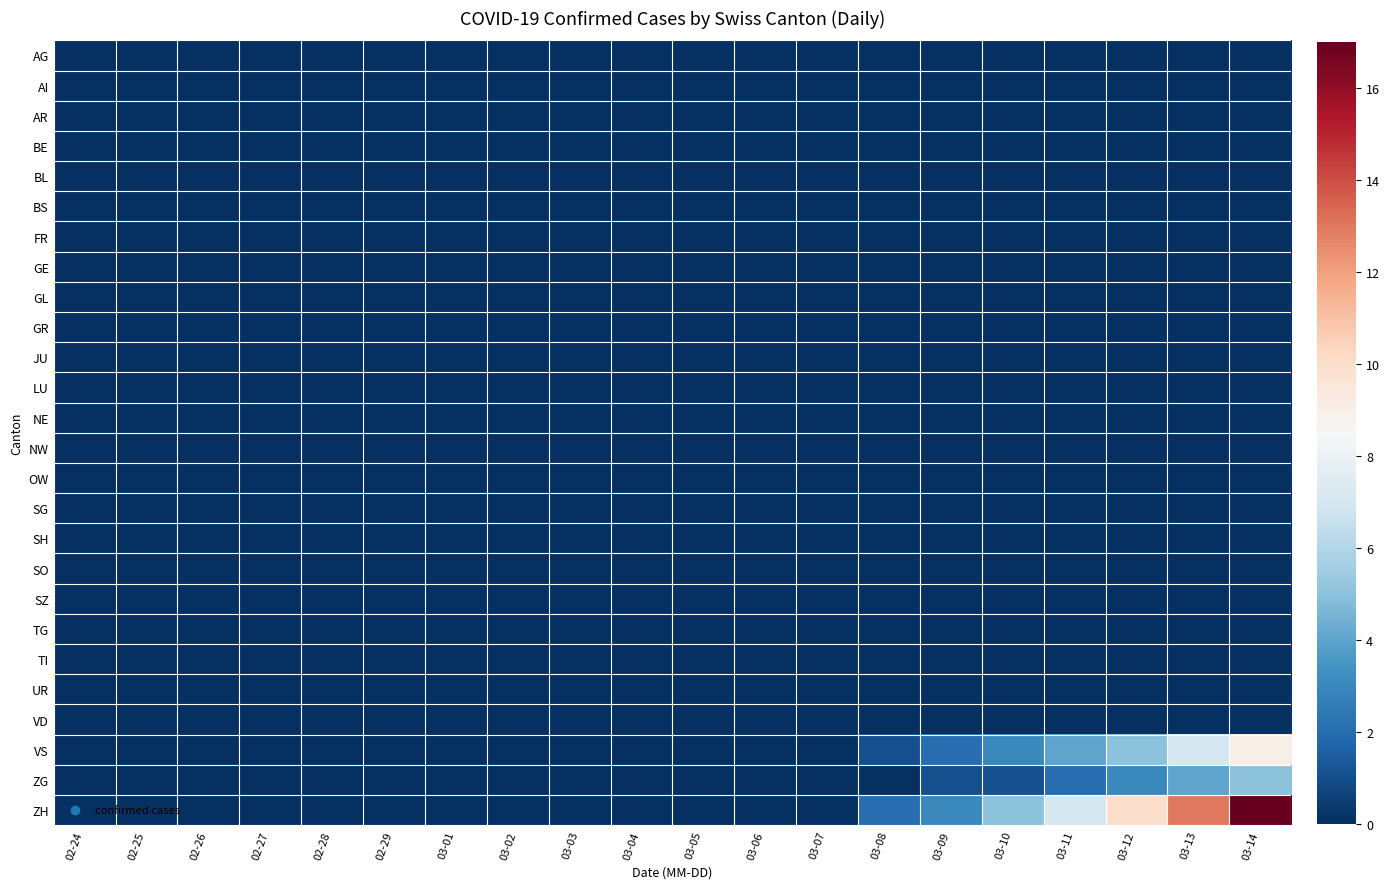

Rank the series at 03-14 from lowest to highest value.

AG, AI, AR, BE, BL, BS, FR, GE, GL, GR, JU, LU, NE, NW, OW, SG, SH, SO, SZ, TG, TI, UR, VD, ZG, VS, ZH